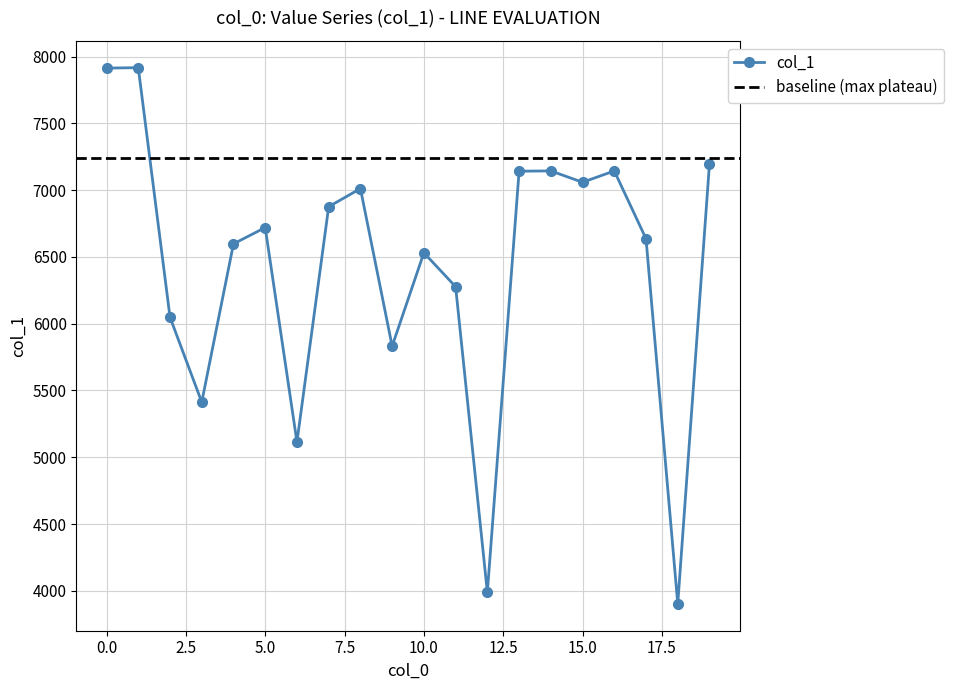

What is the smallest value displayed?

3902